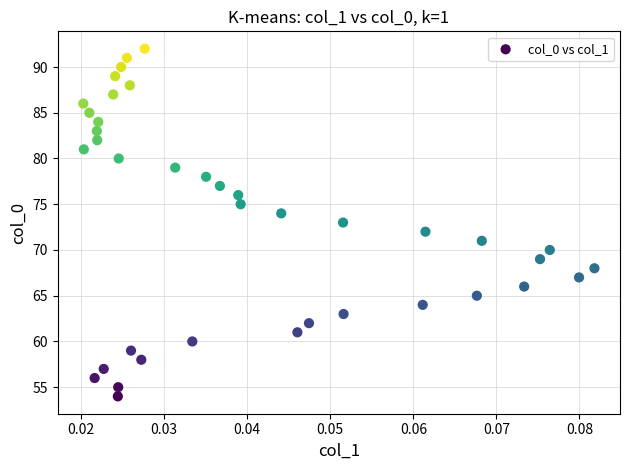

What is the range of Y values (max minus min)?

38